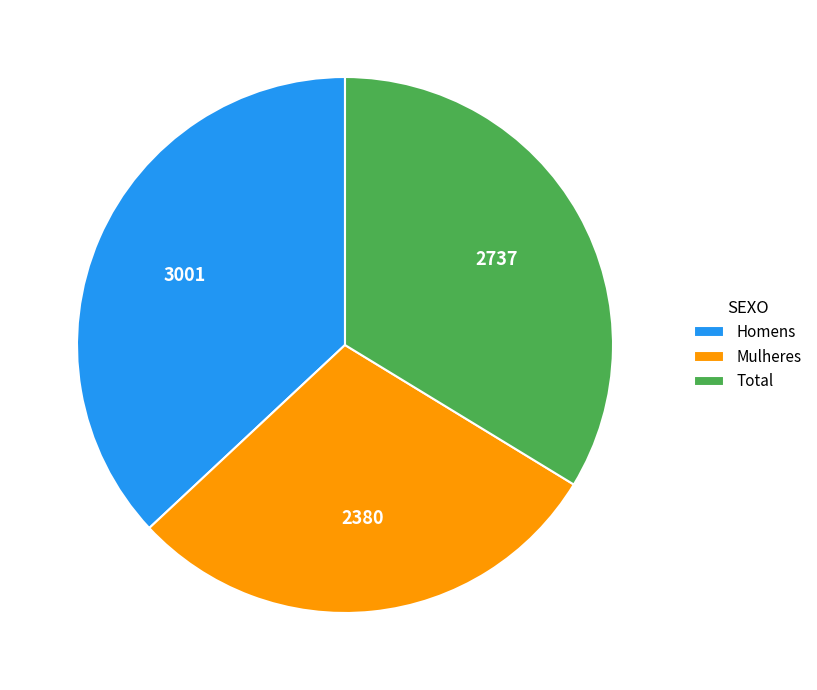

How many segments does this pie chart have?

3